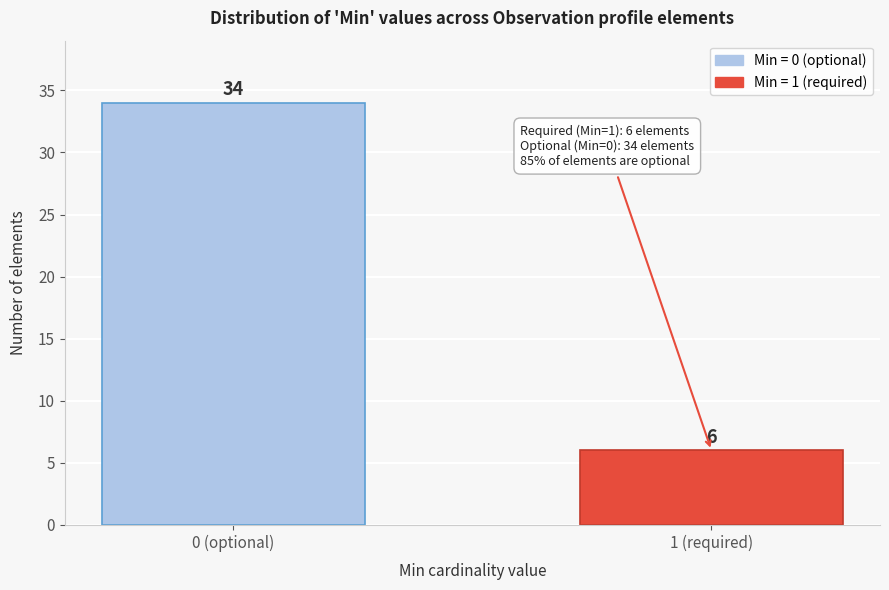

Reading left to right, transcribe all the data shown in this chart.

0 (optional)=34	1 (required)=6